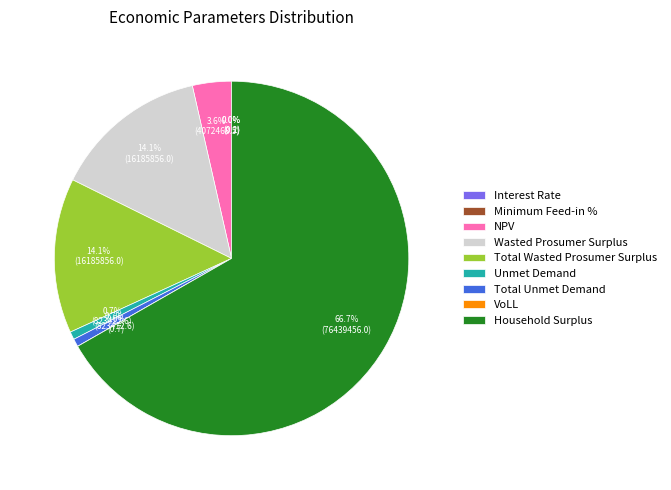

The NPV slice represents 4% of the pie. True or false?

True